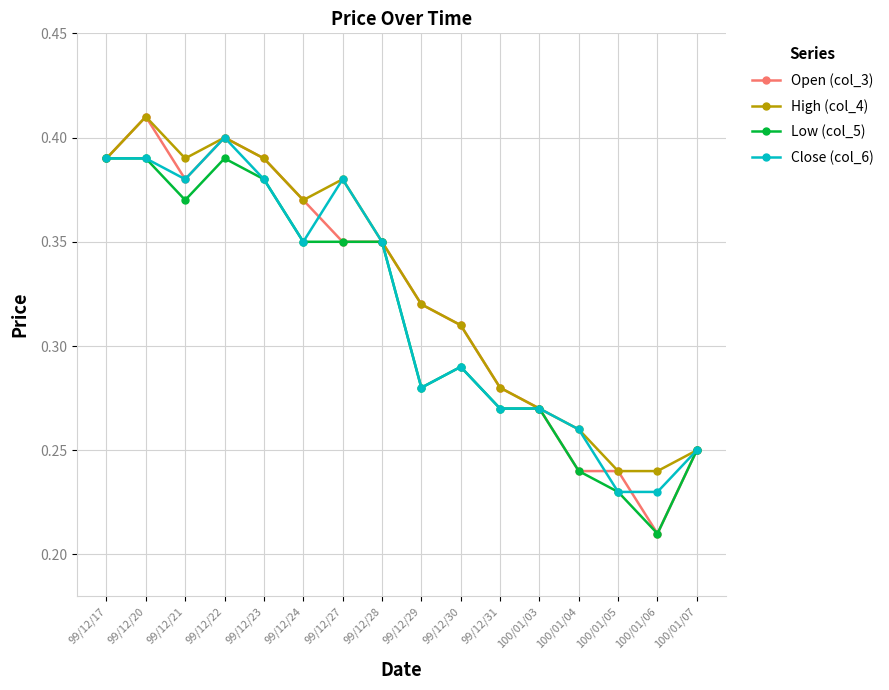

What is the total value across all series at 99/12/31?

1.1